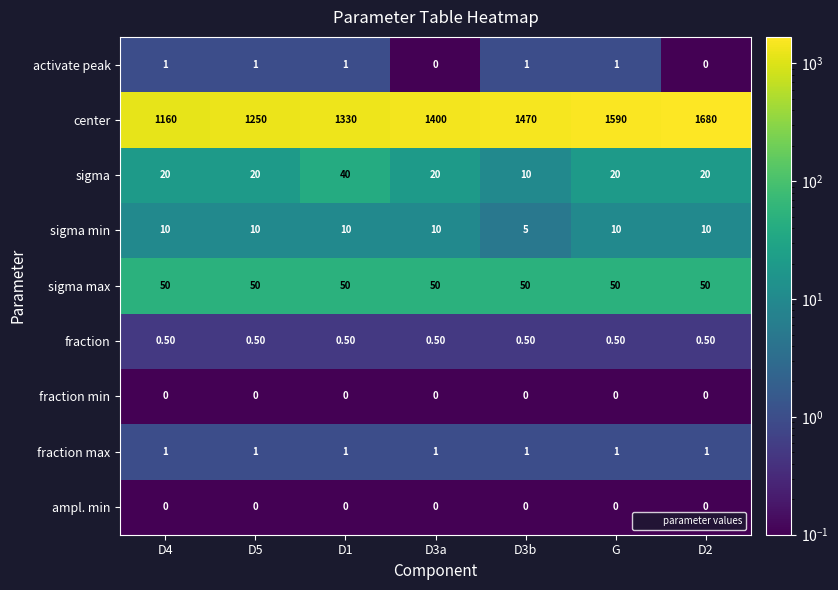

At how many categories does at least one series exceed 851?

7